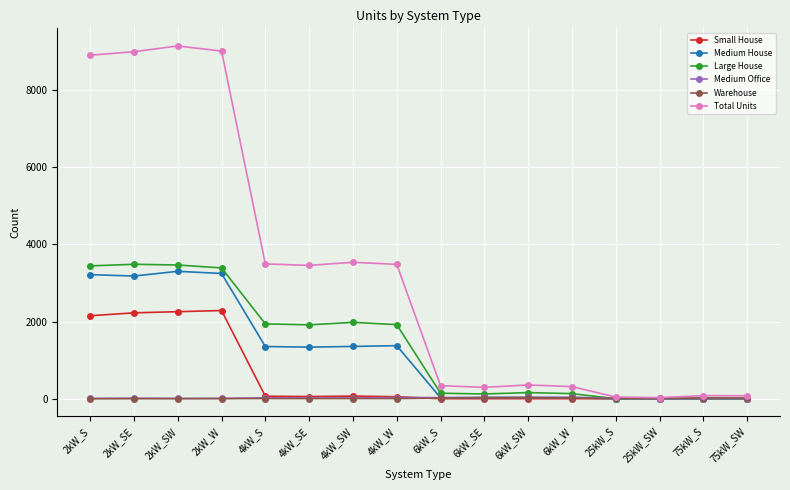

True or false: Large House has more than 0 interior local peaks.

True